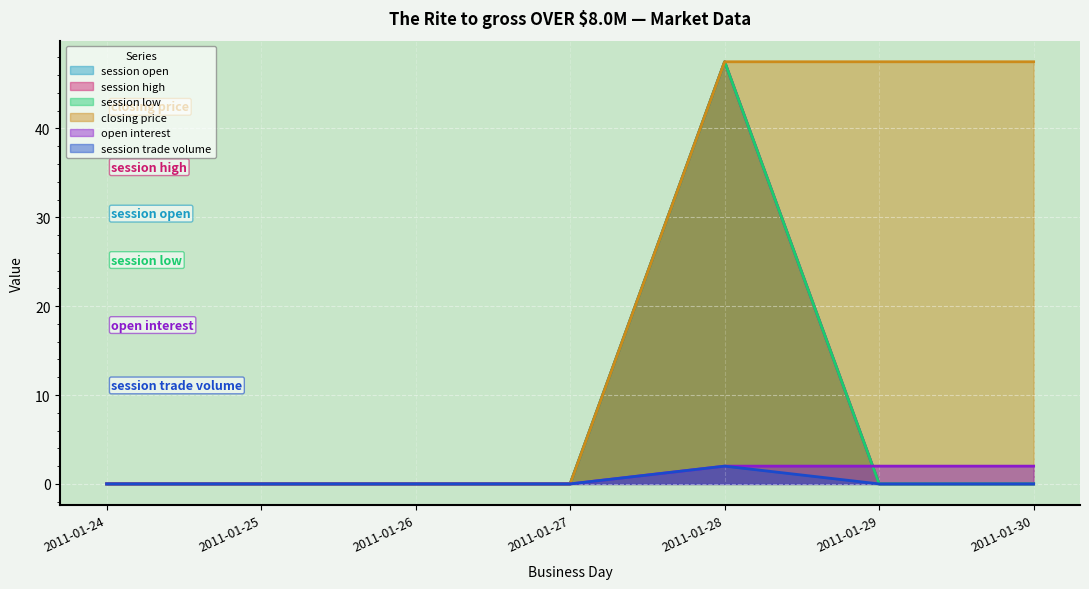

True or false: open interest has more than 0 points higher than both neighbors.

False